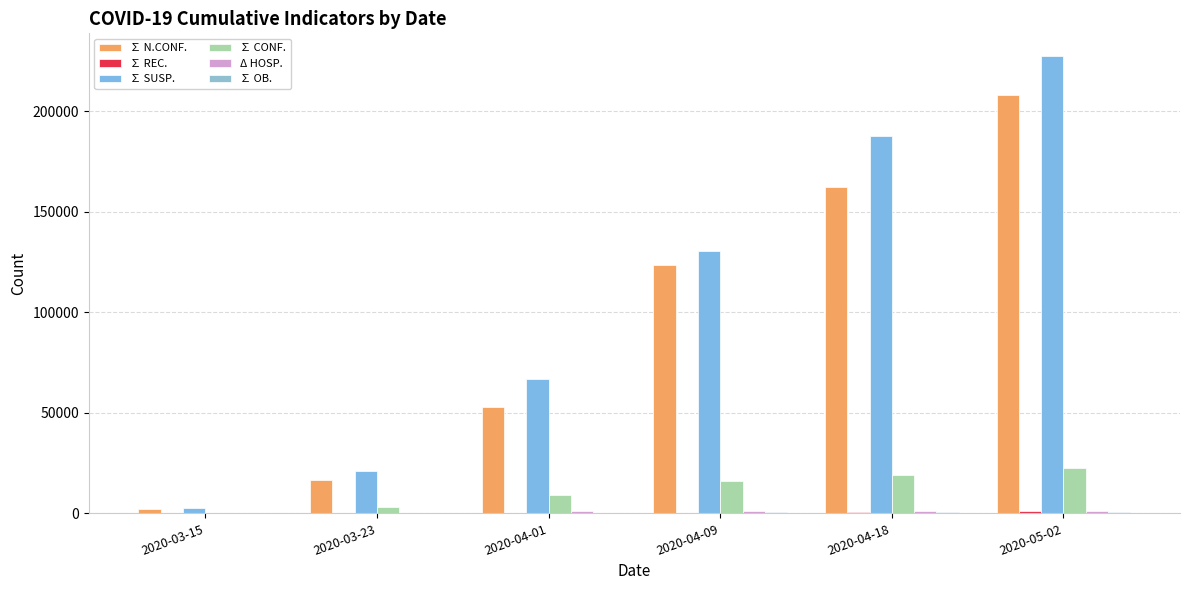

What is the average value of the ∑ CONF. series?

11590